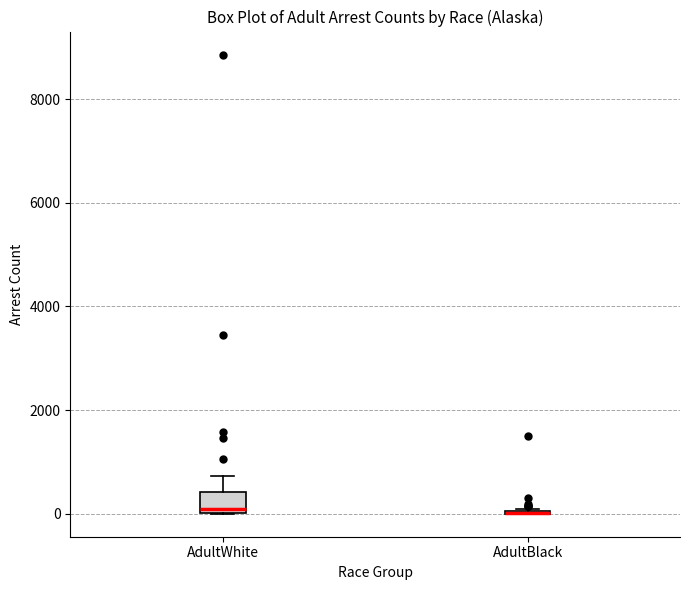

Reading left to right, read every box against the y-axis: the position of its median line, the range the box covers, and the ends of its whiskers. The values are not printed on the chart, so give them approximately, as read against the axis.

AdultWhite: median 0 (just above the box's lower edge), box 0 to 400, whiskers 0 to 800
AdultBlack: box collapsed to a line at 0, whiskers 0 to 0